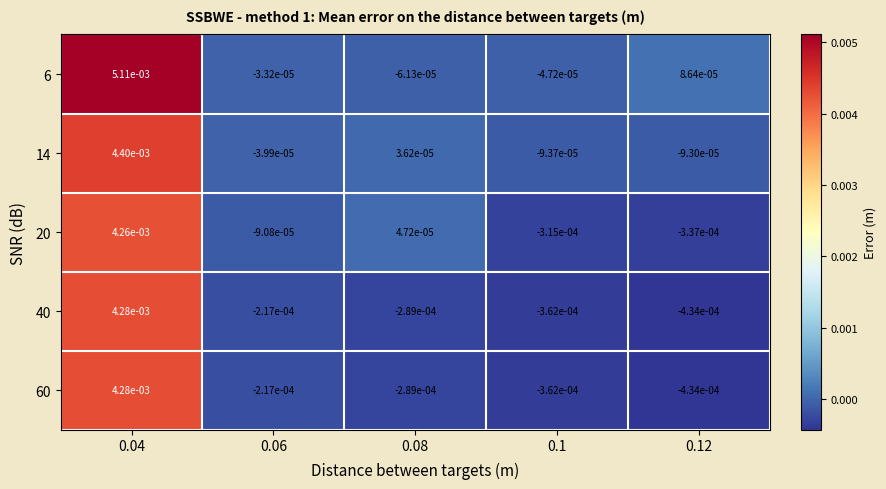

Is the value of 40 at 0.04 greater than the value of 60 at 0.08?

Yes